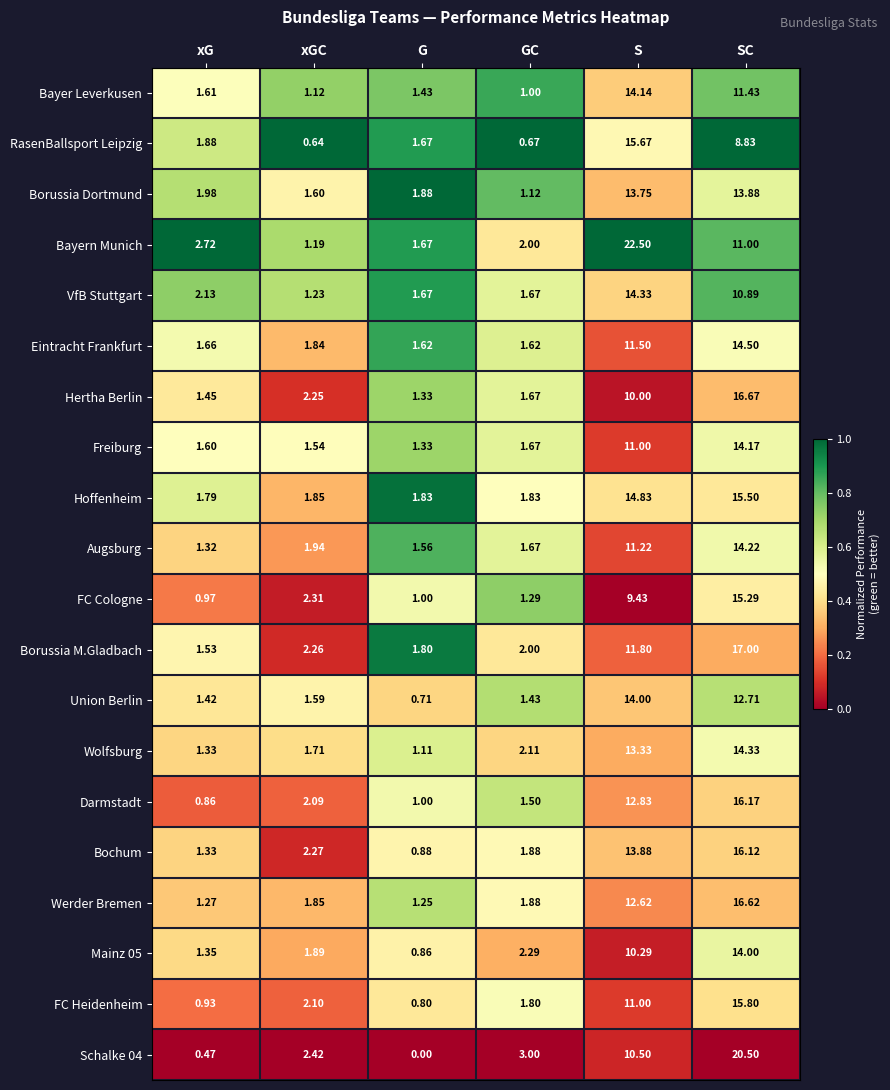

At how many categories does at least one series exceed 0?

6